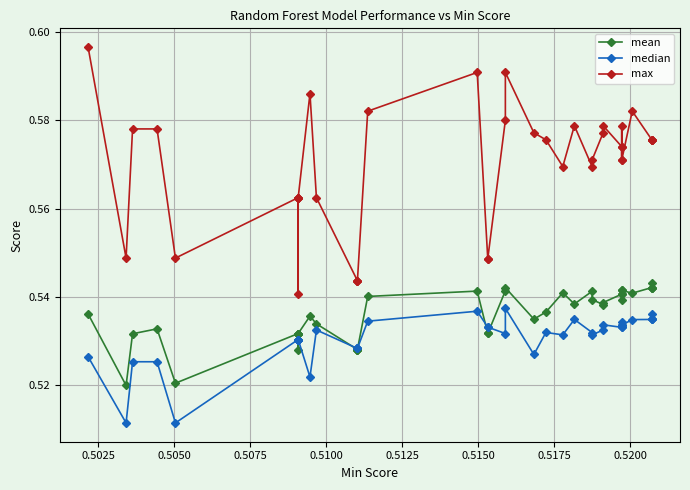

How many interior local peaks does the max series have?

7